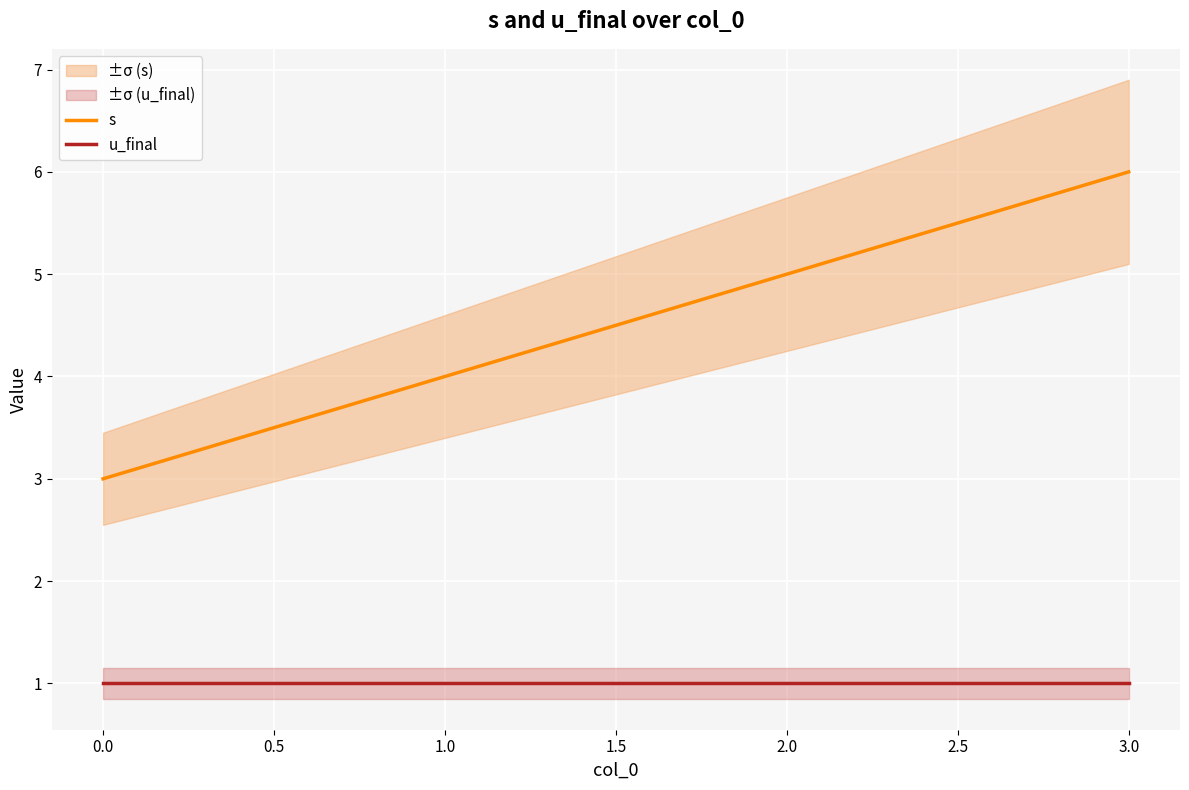

What is the minimum value for s?

3